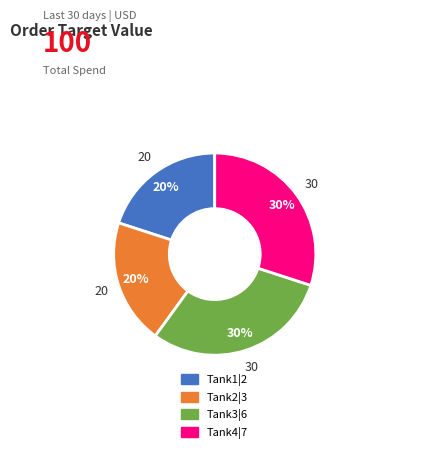

How many slices are in this pie chart?

4